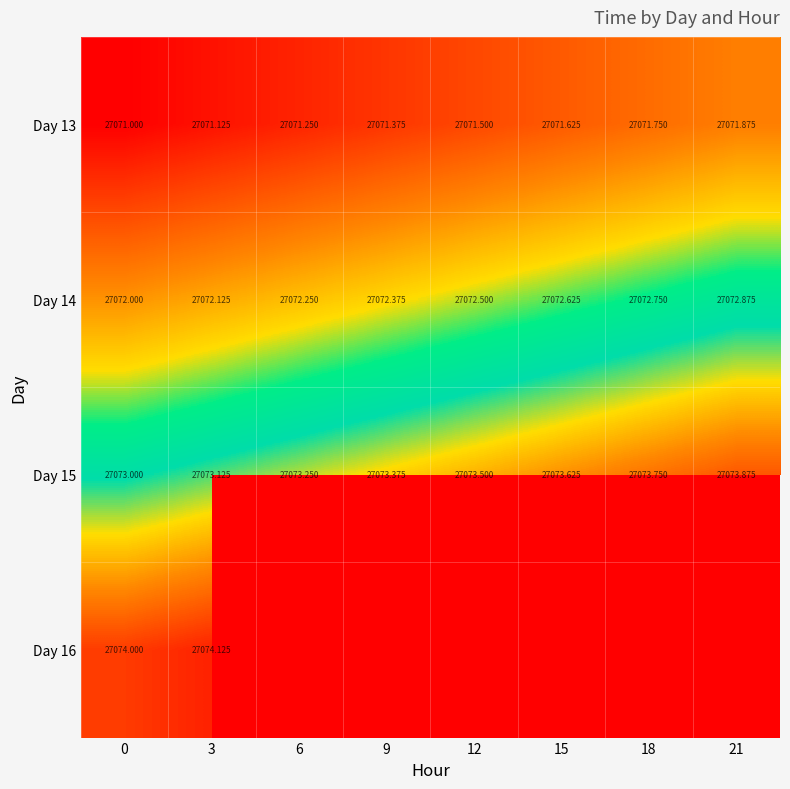

Which series changed the most between 12 and 21?

Day 13